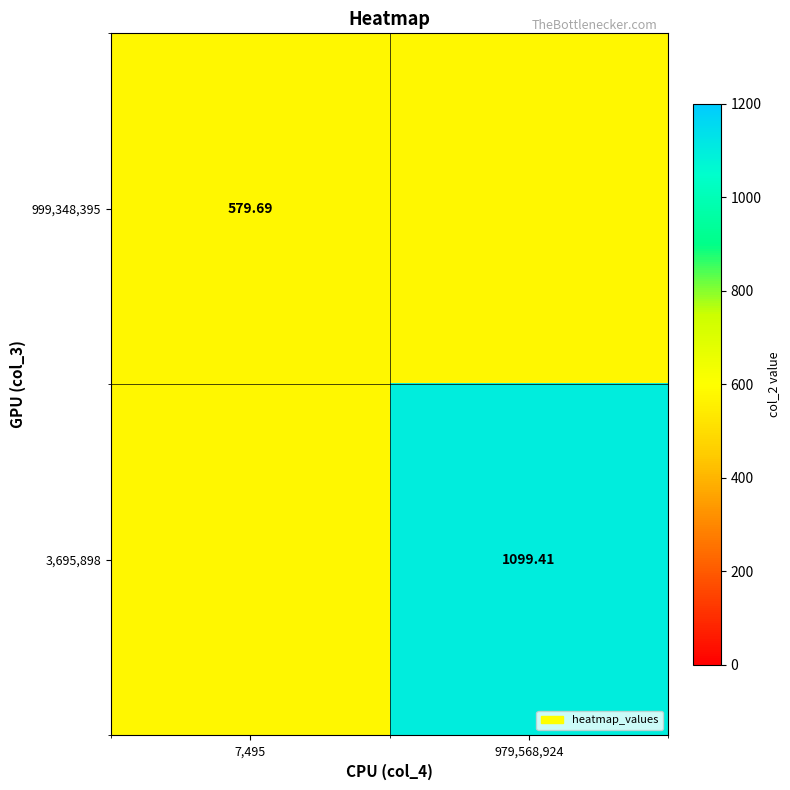

The value of 3,695,898 at 979,568,924 is 762.1. True or false?

False